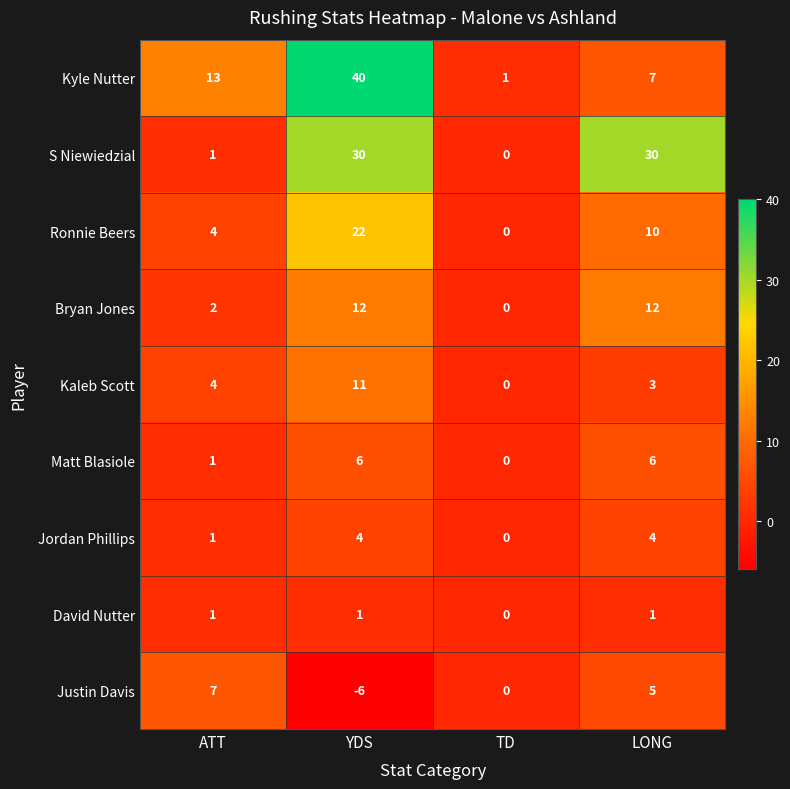

Is it true that Kyle Nutter equals 40 at YDS?

True